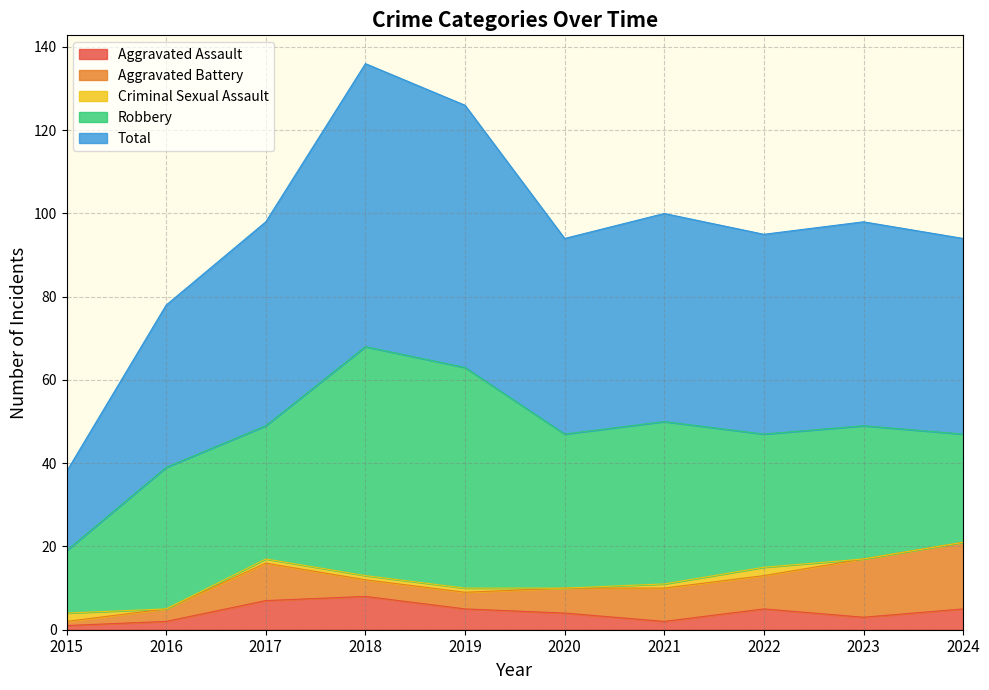

How many values in the Aggravated Assault series are below 5?

5